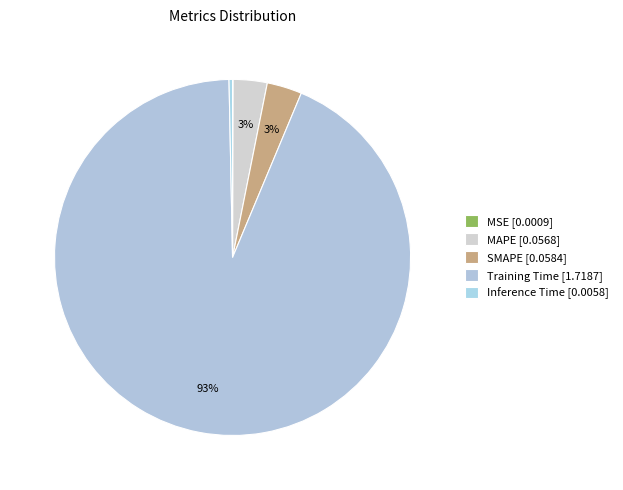

What percentage is NOT represented by MAPE?

96.9%